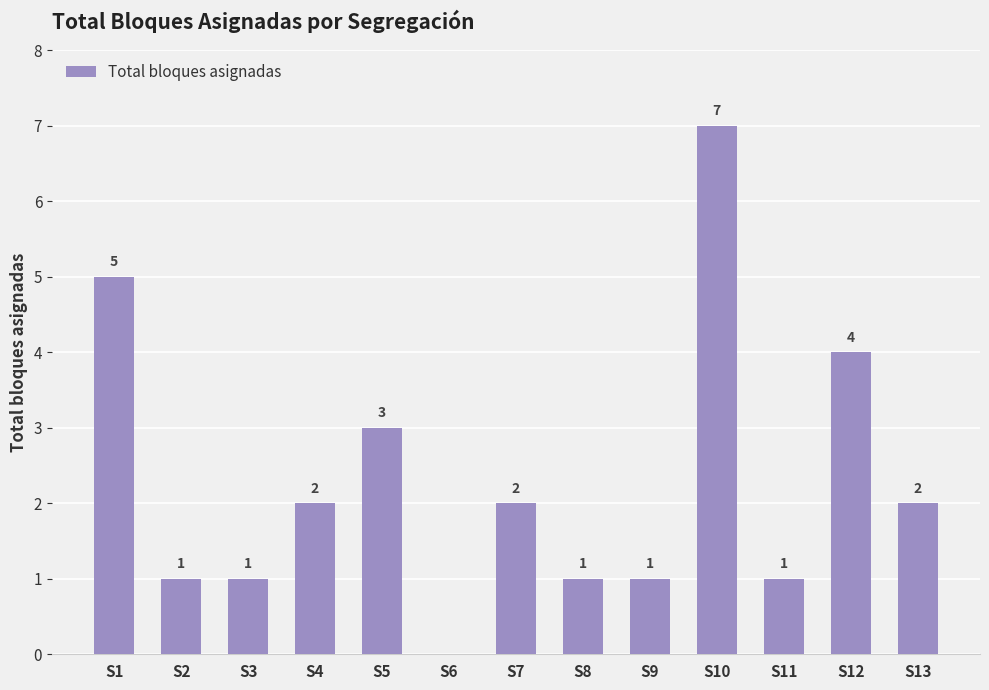

Which category has the highest value across all series?

S10